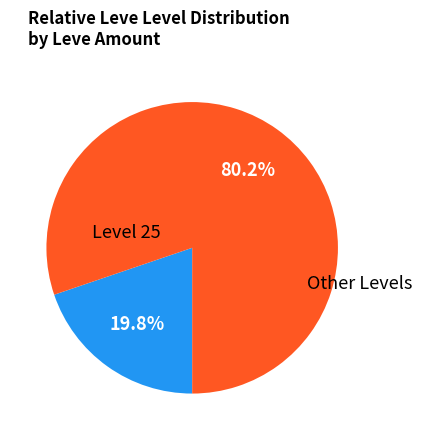

Is there a majority slice in this chart?

Yes